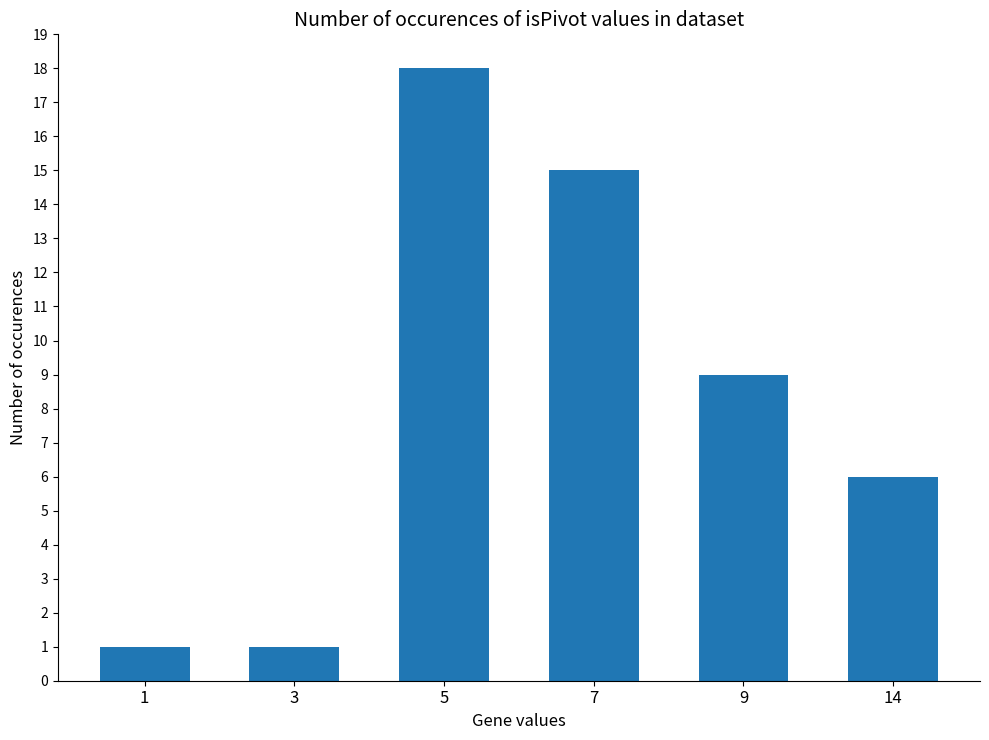

What is the change in value from 1 to 7?

+14